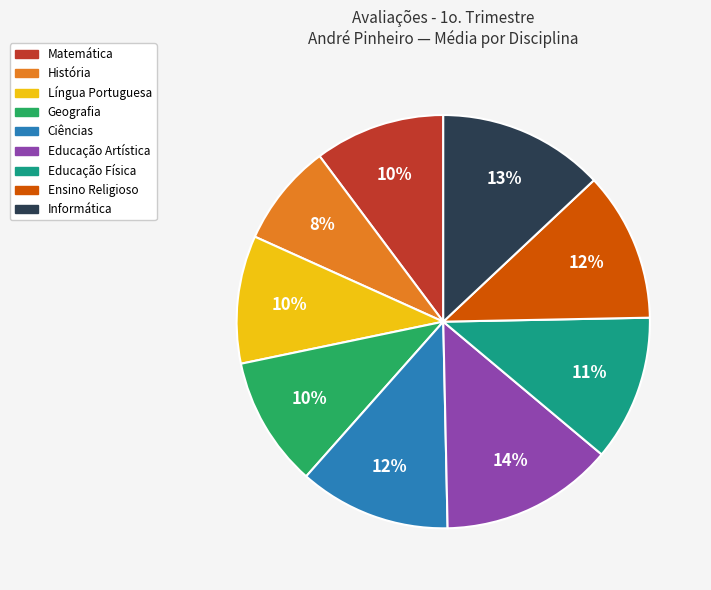

Is the sum of Ciências and Educação Artística greater than half?

No